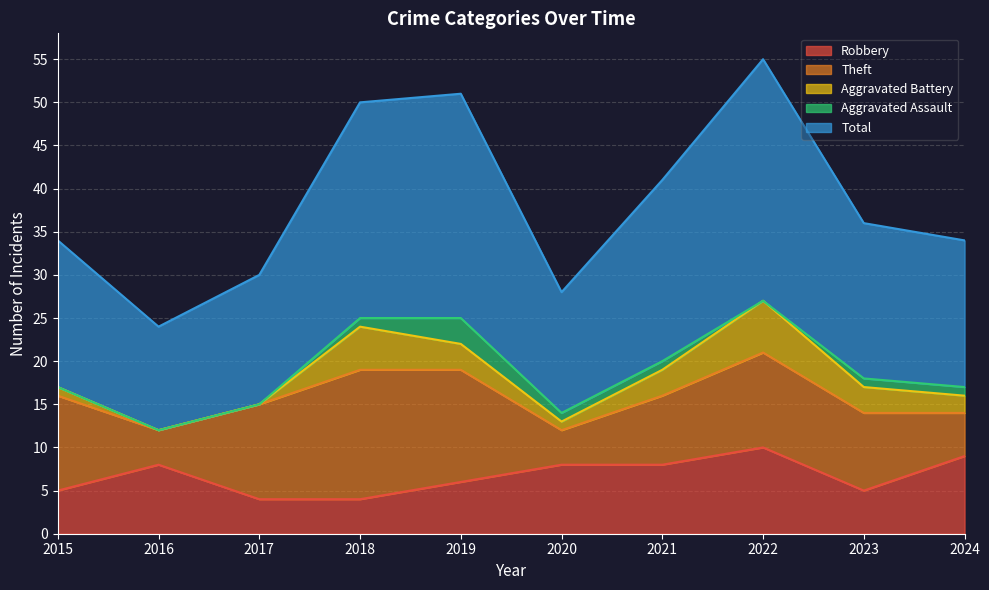

What is the difference between the maximum and minimum values in the Theft series?

11